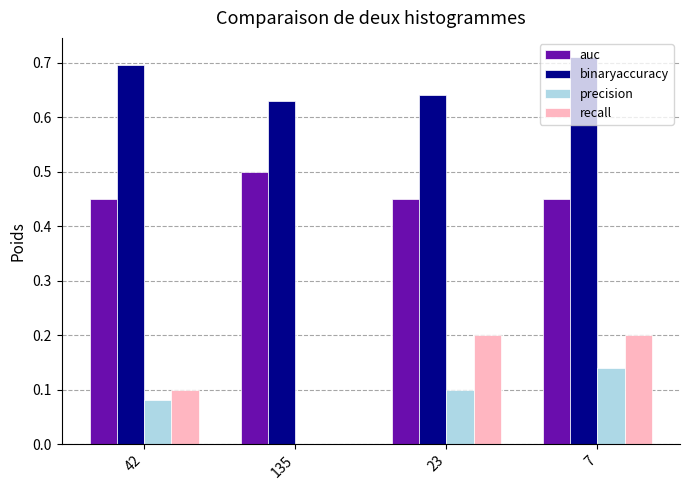

What is the total value across all series at 23?

1.4